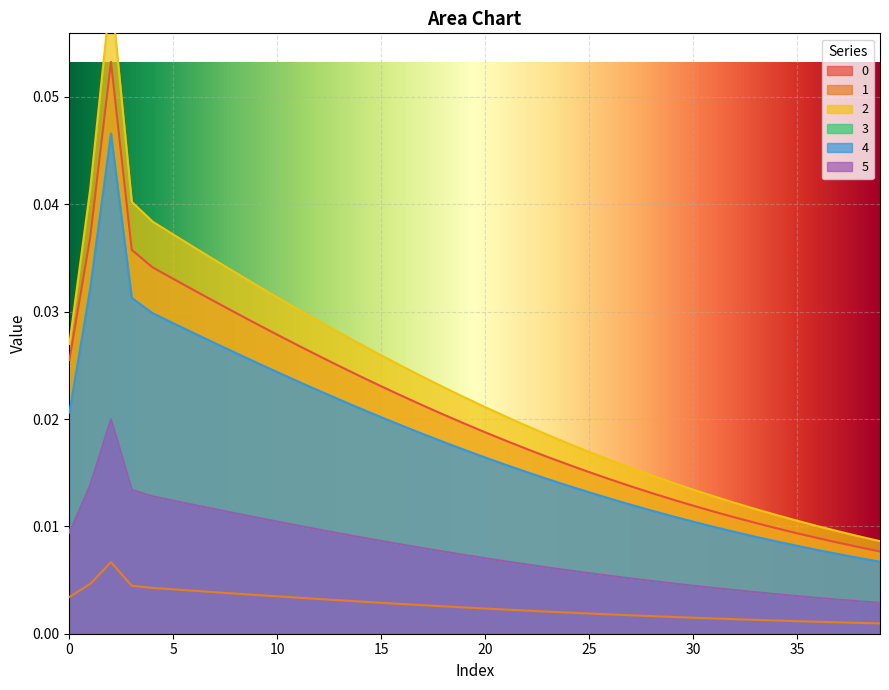

How many 4 values are between 0 and 1?

40